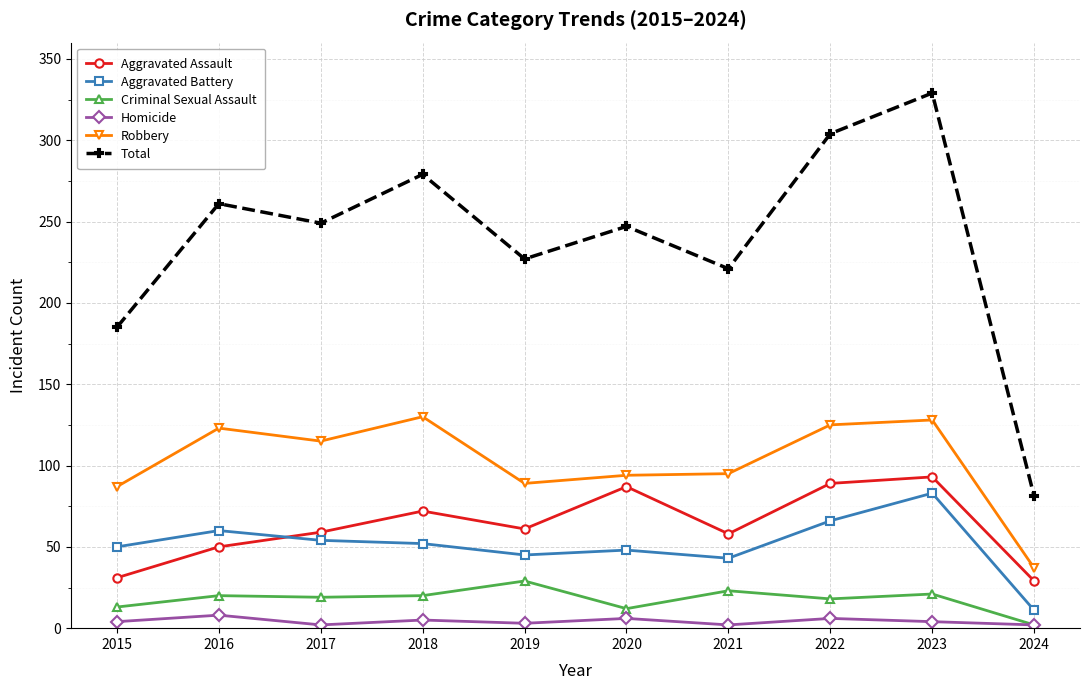

At which label does Aggravated Assault first exceed 61?

2018